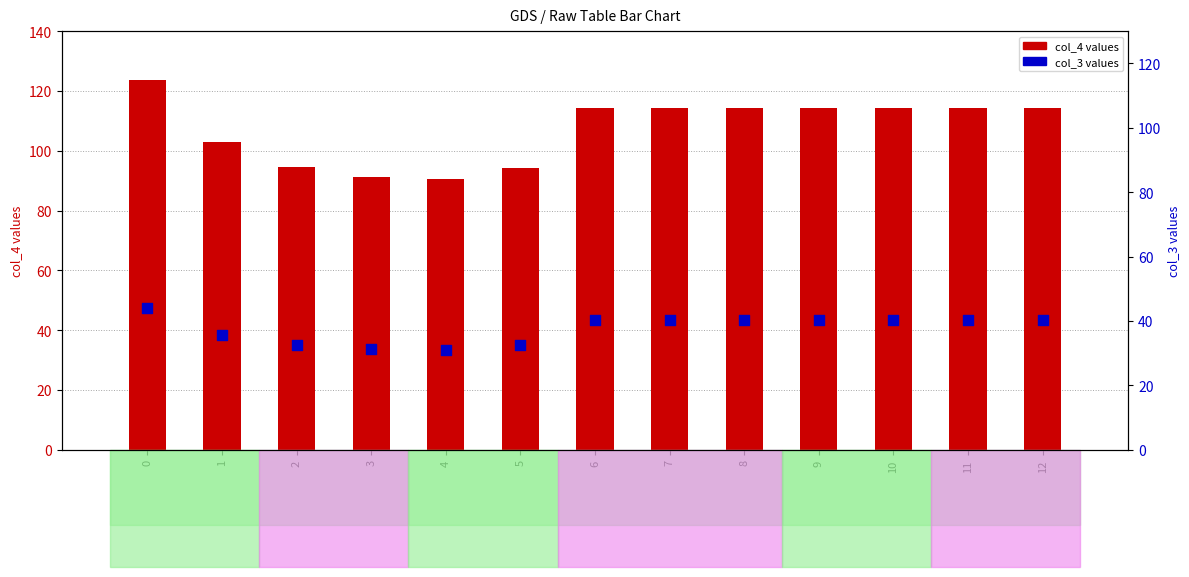

Which series has the largest Y range (max minus min)?

col_4 (primary)